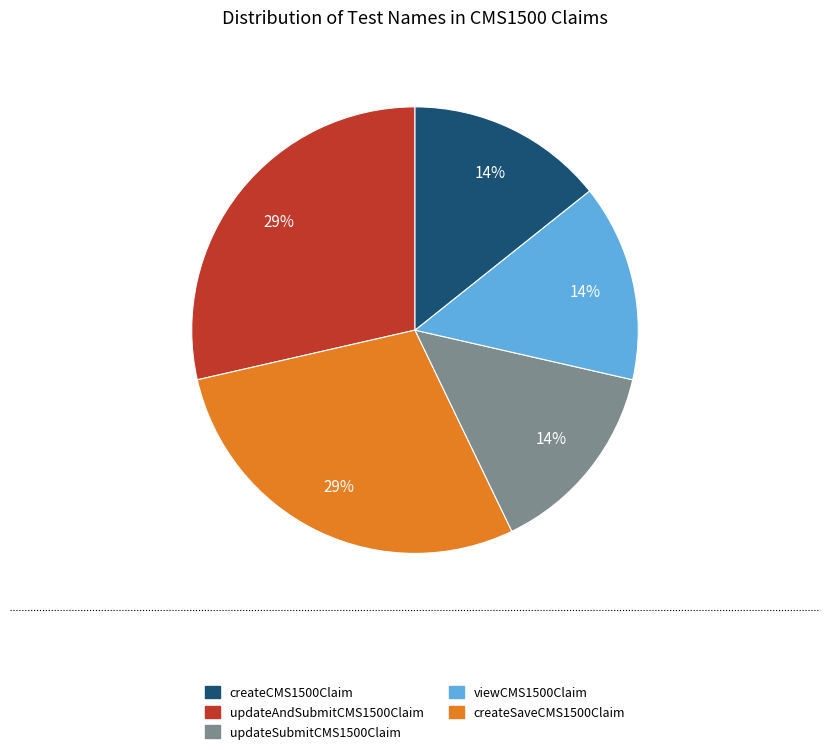

Do createCMS1500Claim and updateSubmitCMS1500Claim together represent more than half of the pie?

No